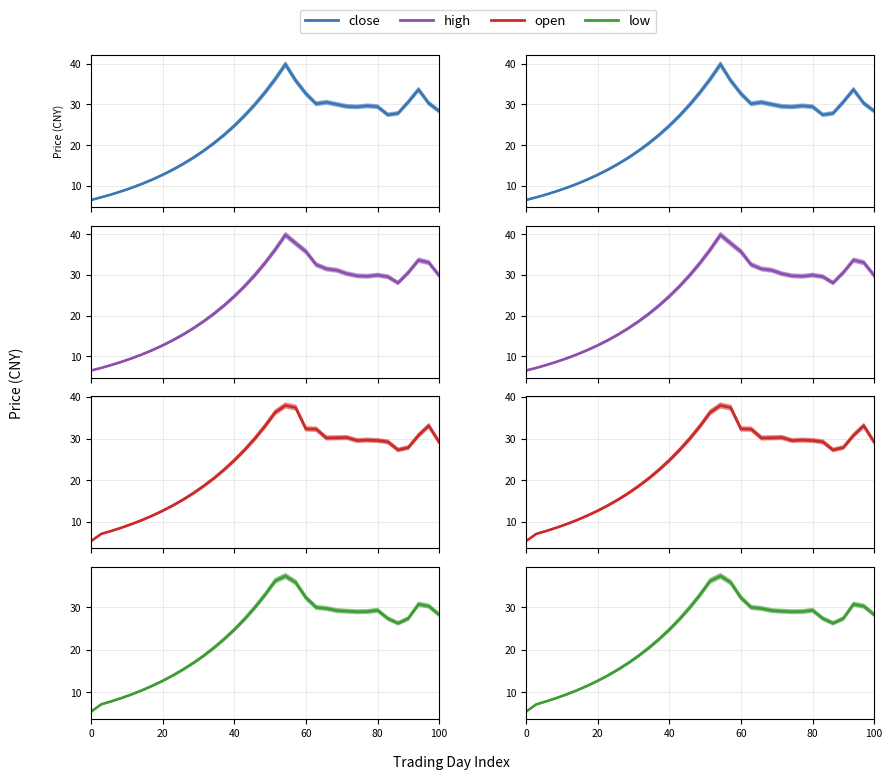

What is the sum of all close values?

829.0